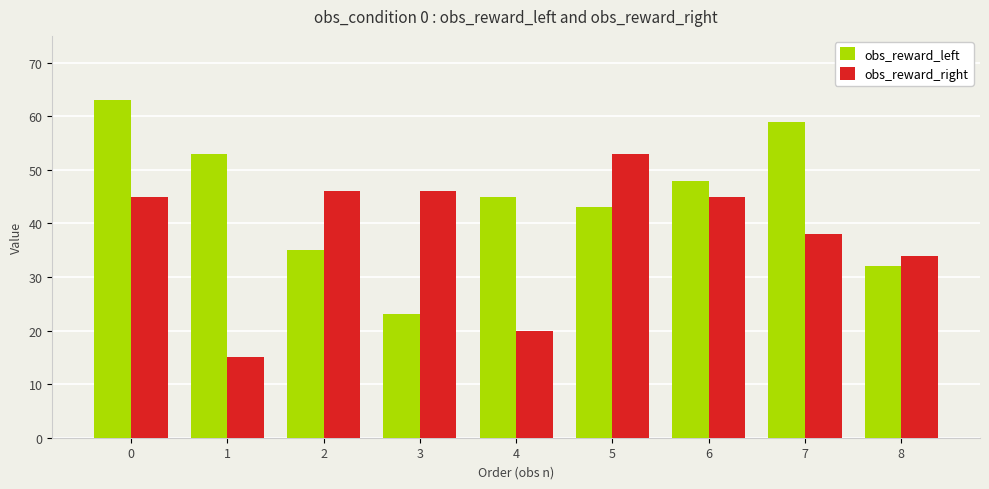

What is the sum of all obs_reward_left values?

401